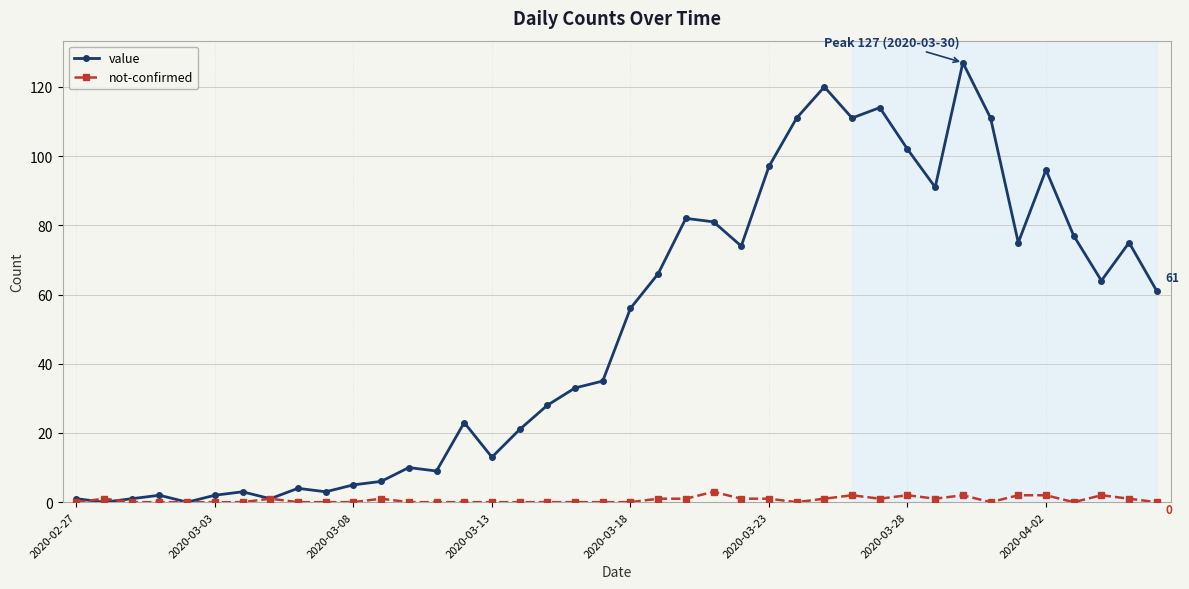

What is the sum of all value values?

1991